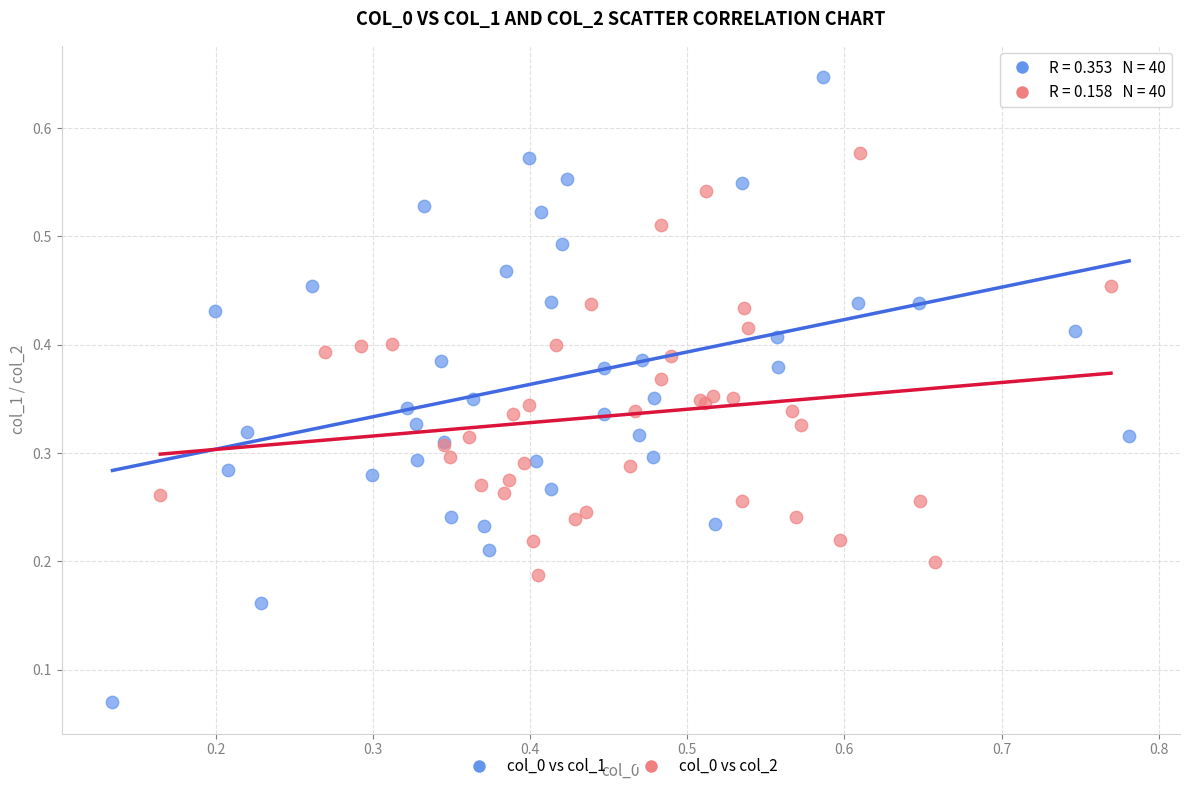

Which series contains the lowest Y value?

col_0 vs col_1